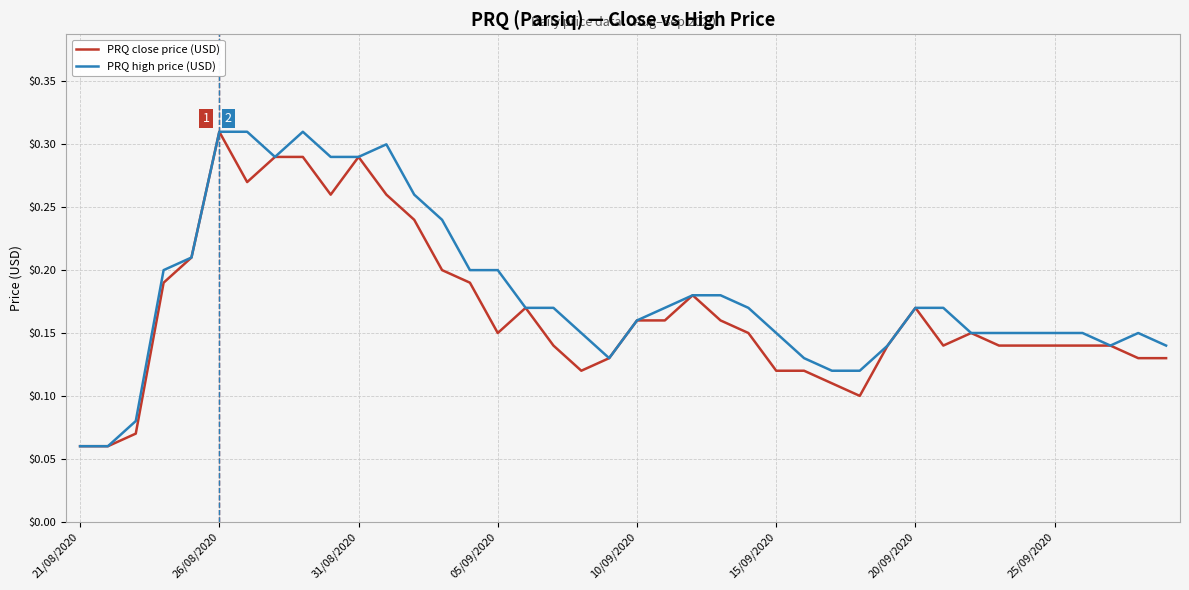

What is the label of the 1st point from the left?

21/08/2020